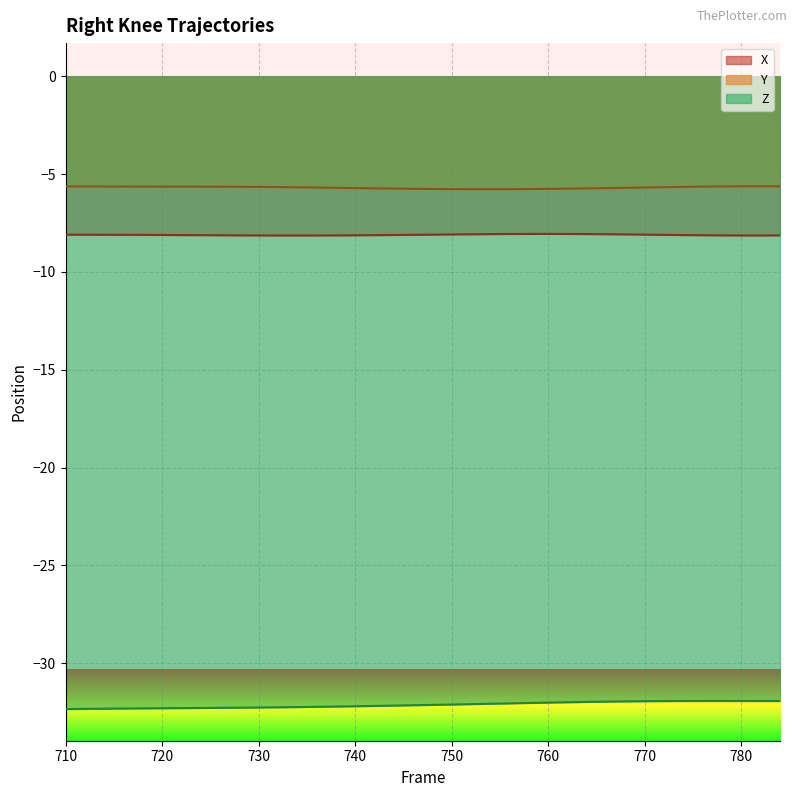

Where is the first local minimum for X?

734